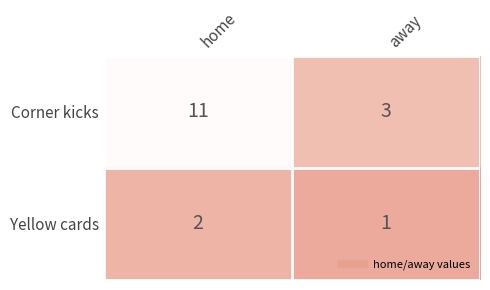

What is the total value across all series at home?

13